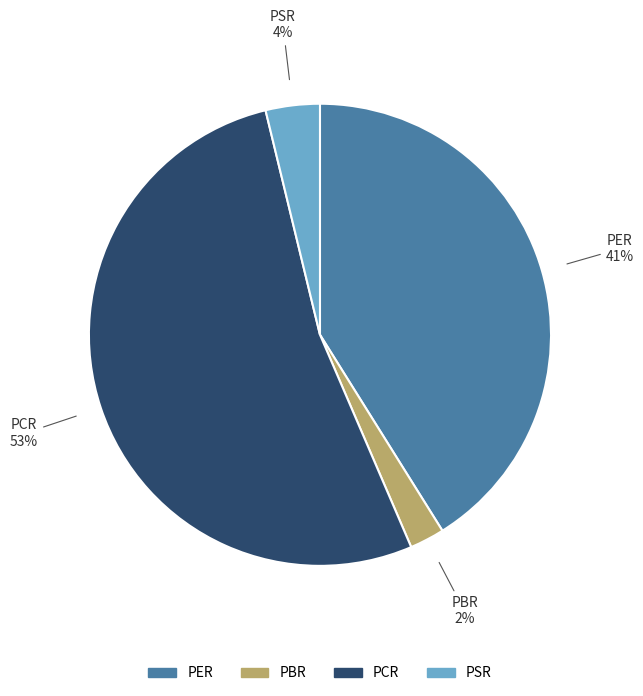

Which has a higher value, PBR or PCR?

PCR